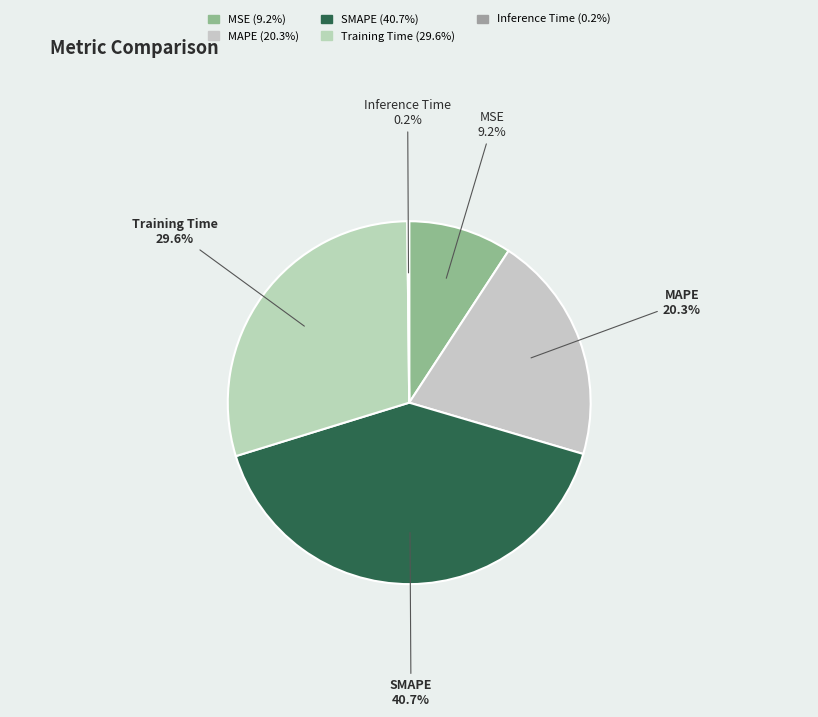

Does MSE account for over 50% of the chart?

No